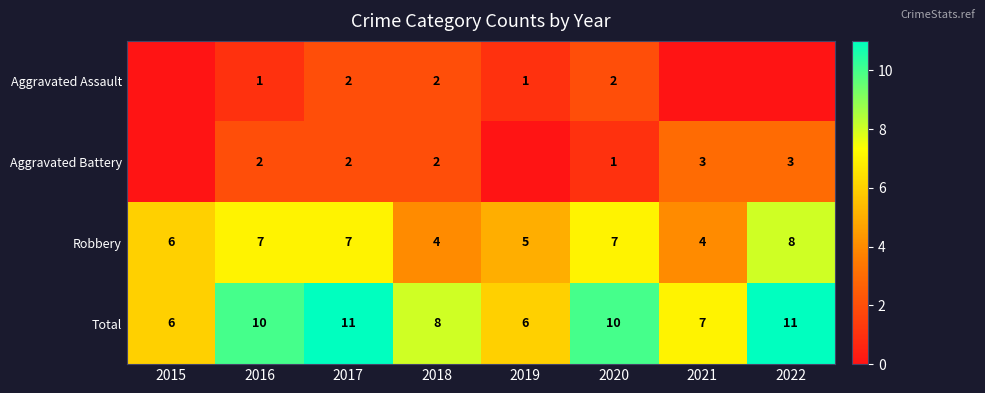

The value of Robbery at 2015 is 6. True or false?

True